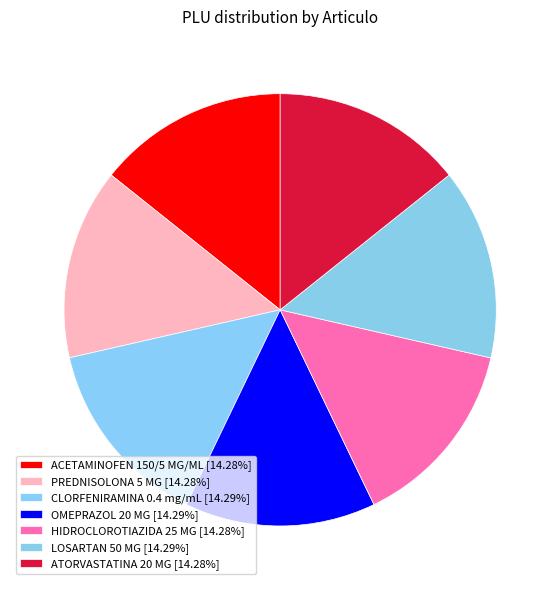

Is there any slice that represents more than half of the pie?

No